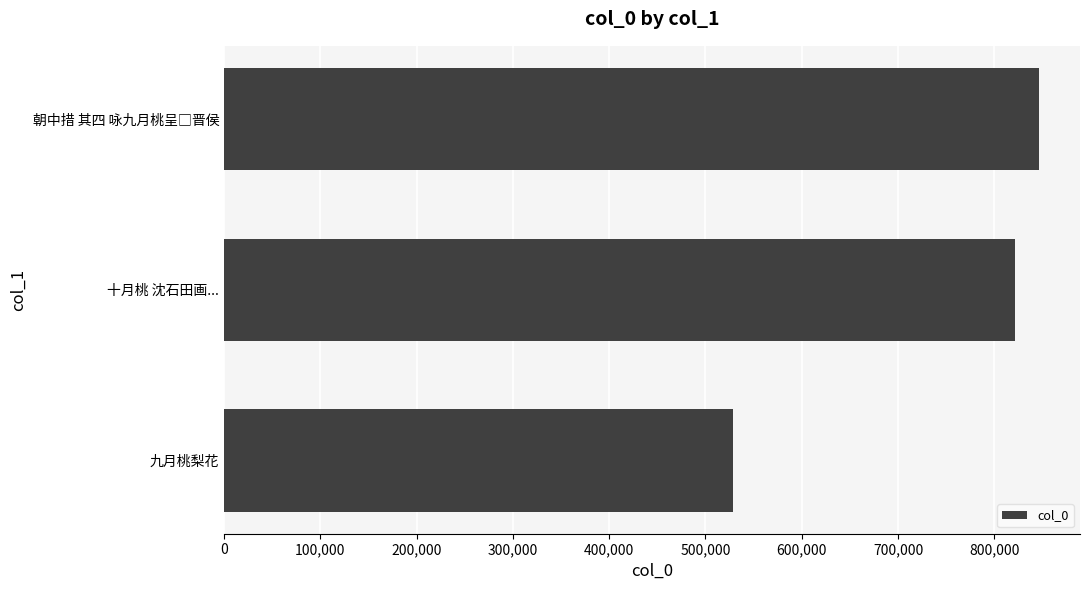

Is it true that the value at 九月桃梨花 is 812382?

False